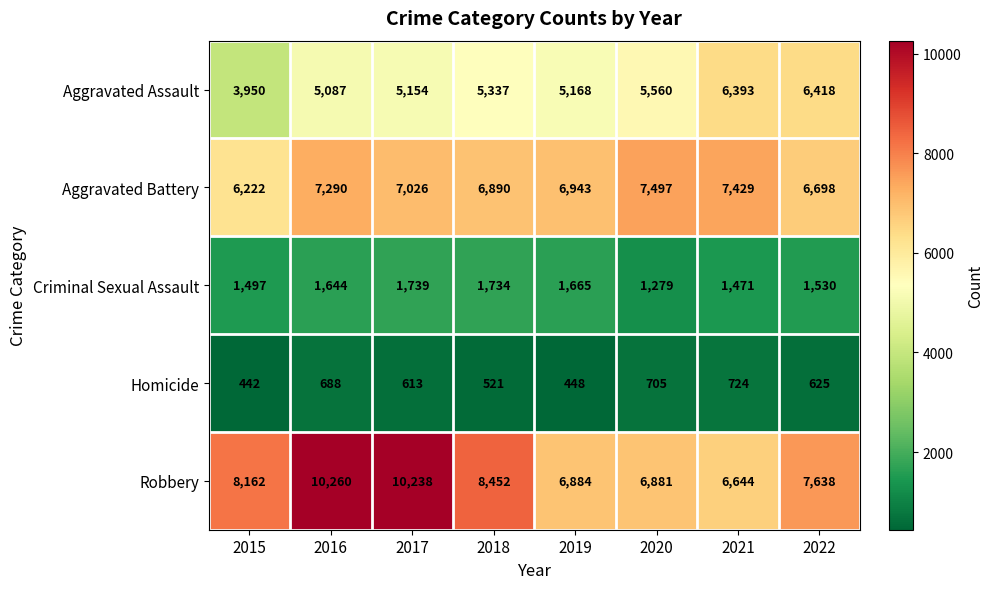

Which category has the highest value across all series?

2016